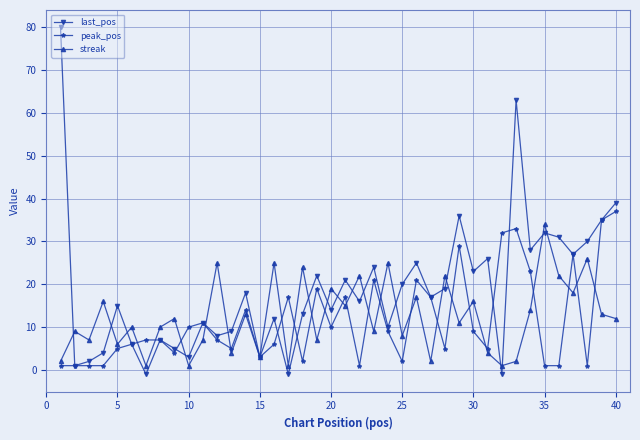

What is the maximum value shown in the chart?

80